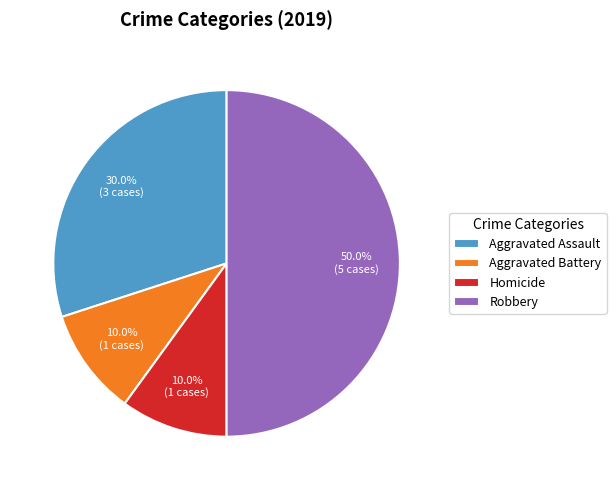

Does Homicide represent more than half of the total?

No